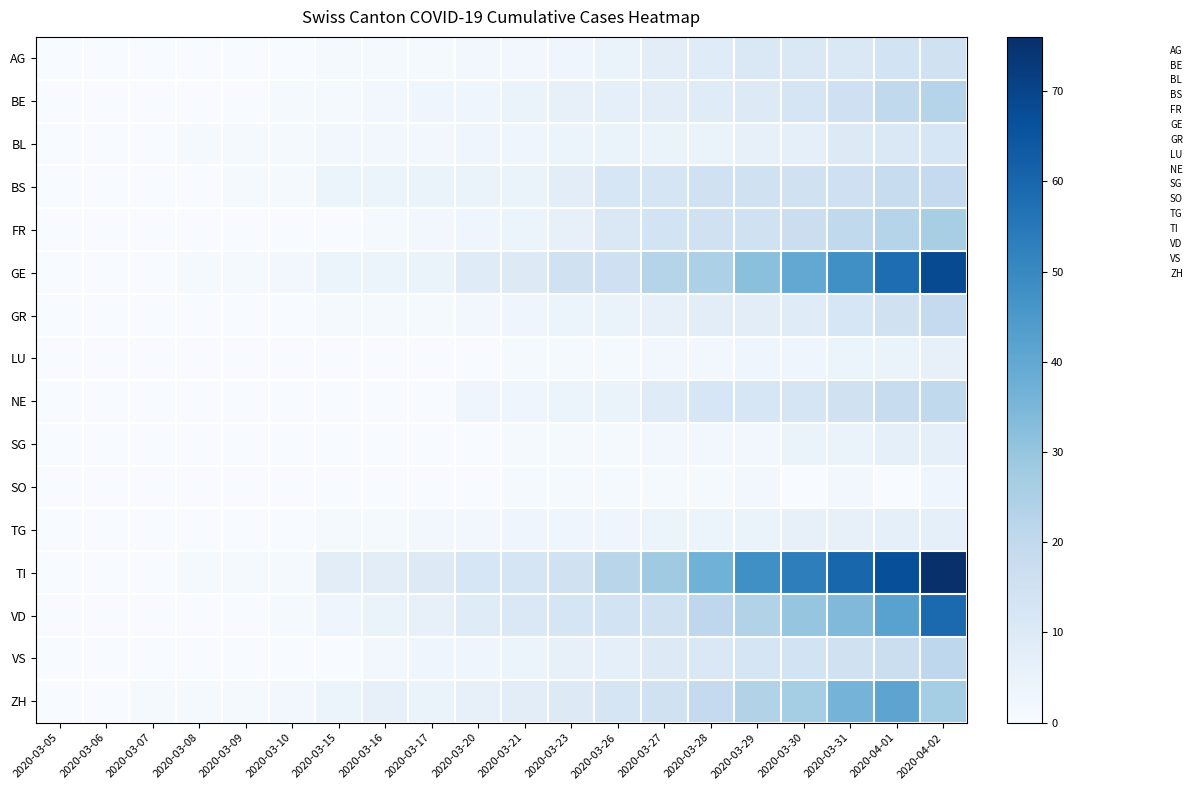

At 2020-03-29, list the series in order from largest to smallest.

TI, GE, VD, ZH, BS, FR, VS, NE, AG, BE, GR, BL, TG, LU, SG, SO